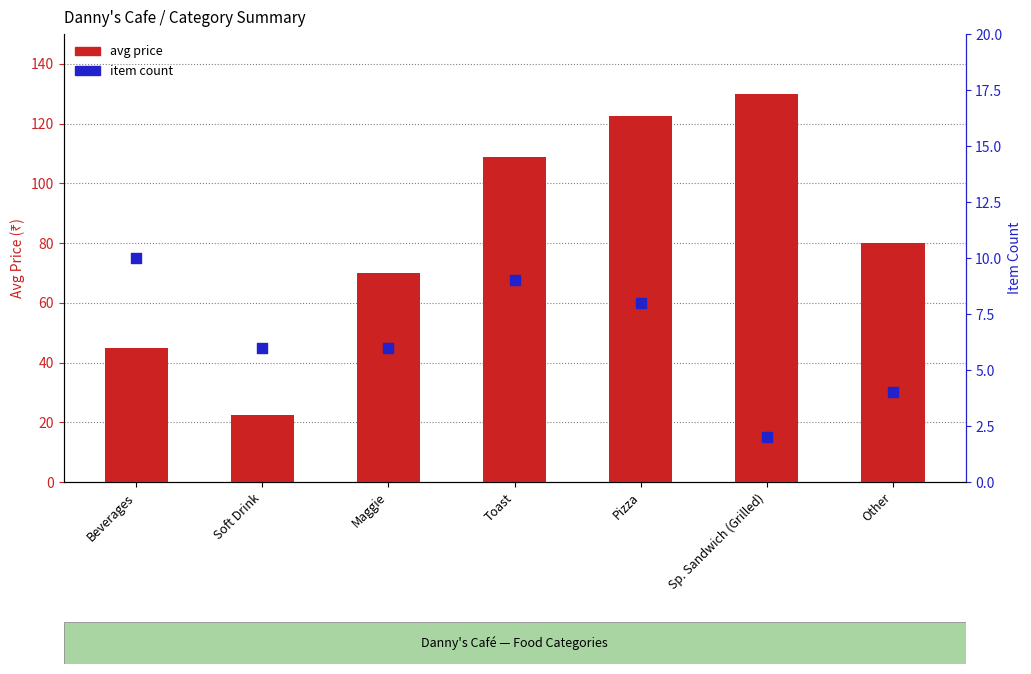

What are all the series names shown in the legend?

avg price, item count